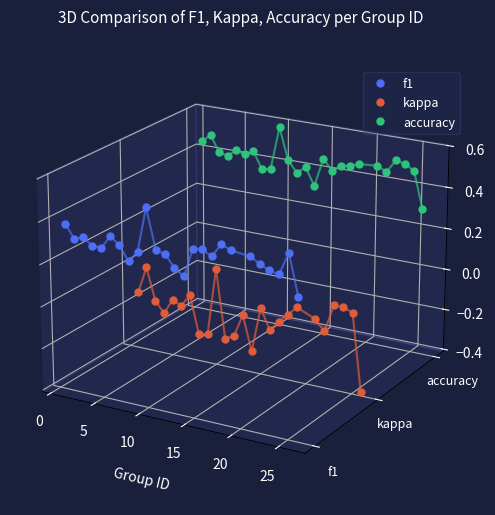

True or false: kappa has a value of -0.0 at 5.

False